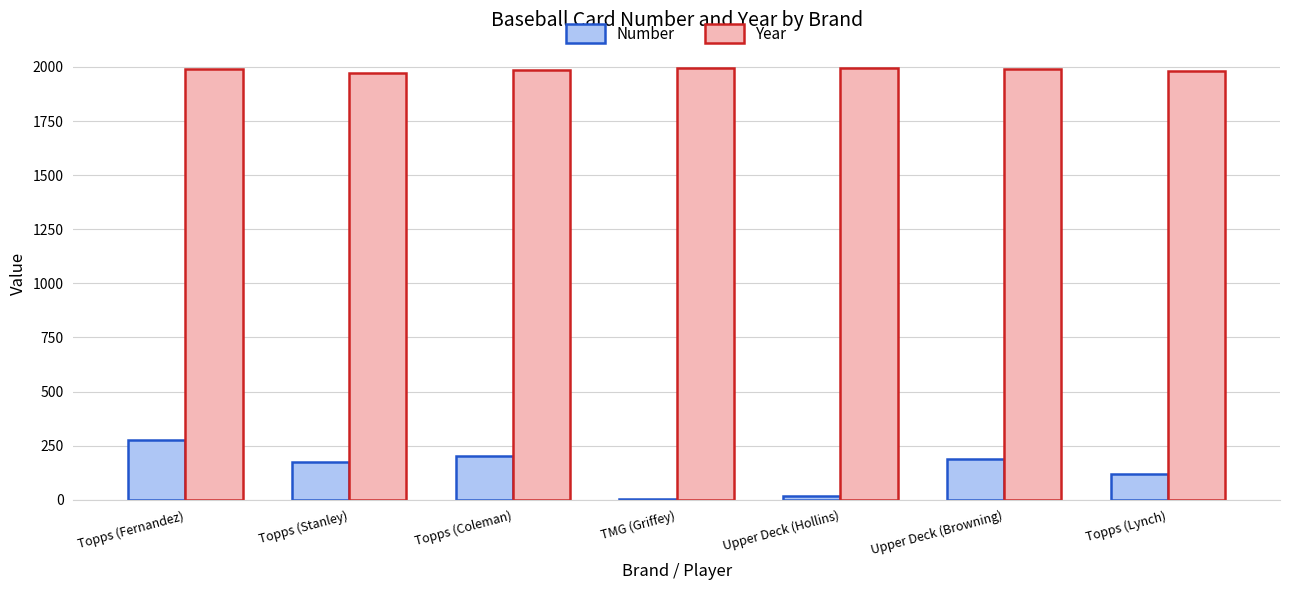

The Year series shows 2718 at Topps (Fernandez). True or false?

False